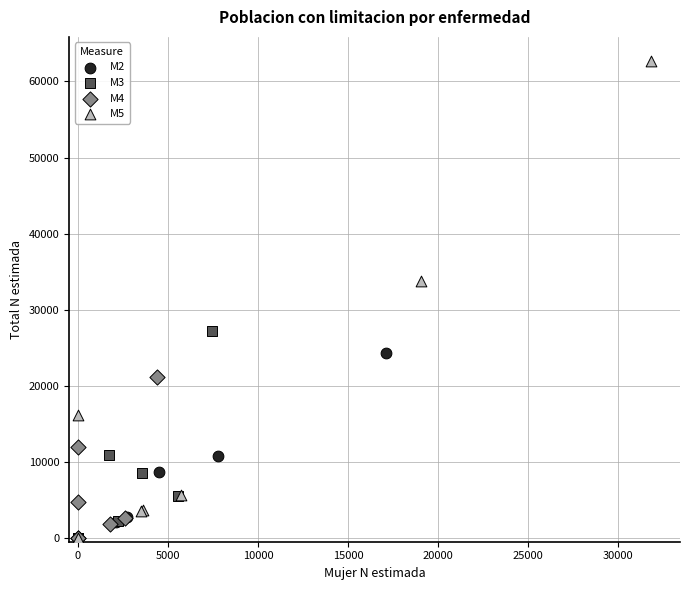

Which series has the widest spread of Y values?

M5